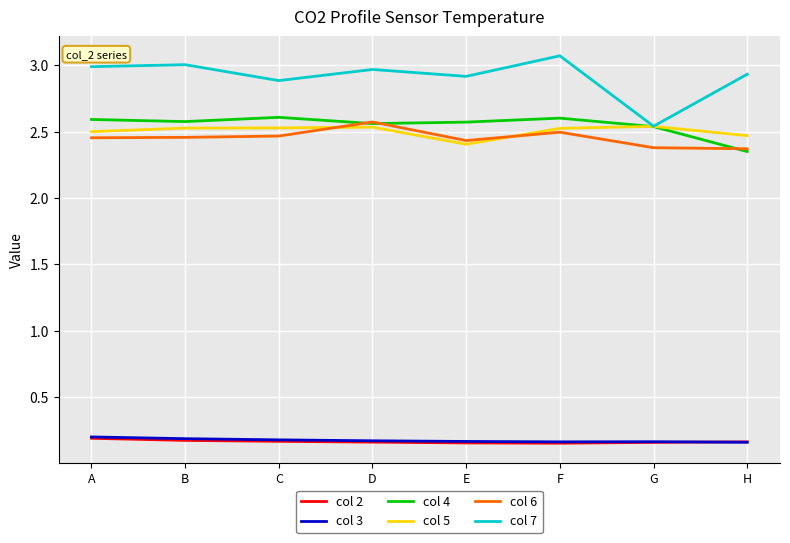

The col 2 series shows 0.2 at B. True or false?

True